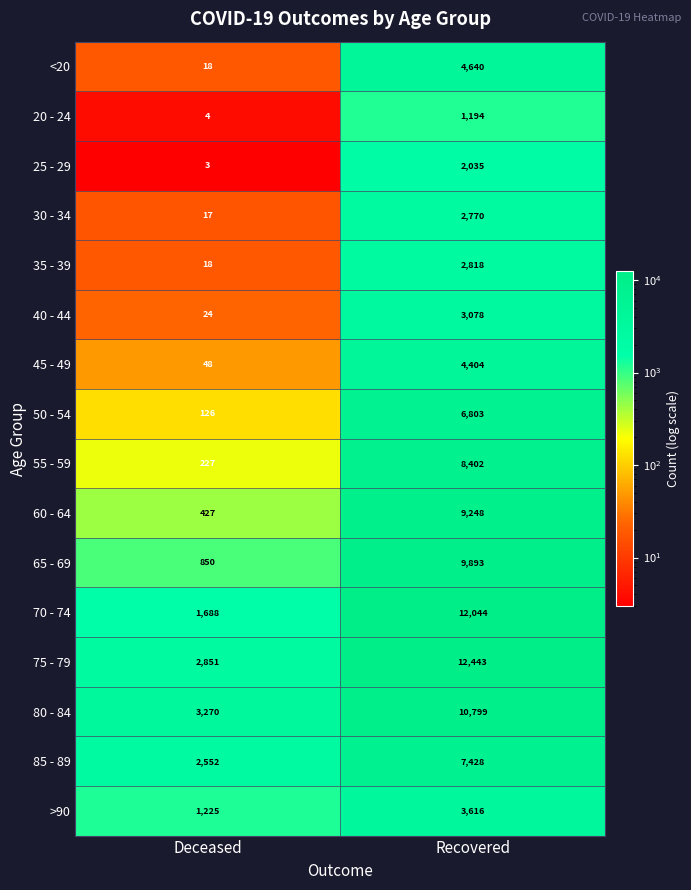

At which label does <20 reach its minimum?

Deceased